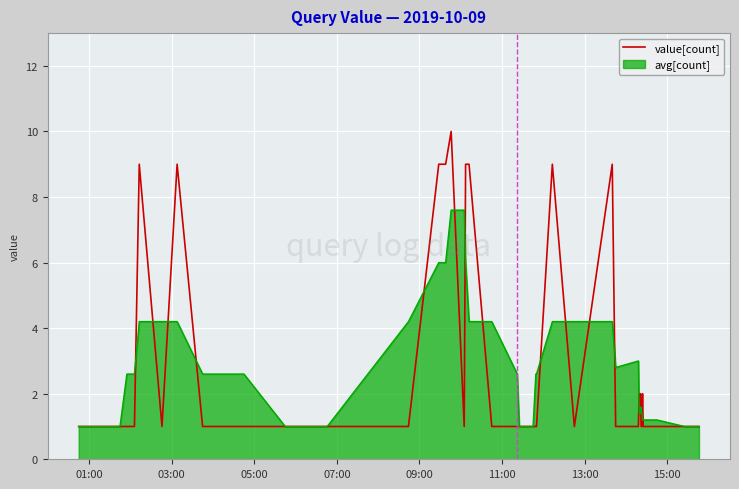

Which series has the widest spread of values?

value[count]